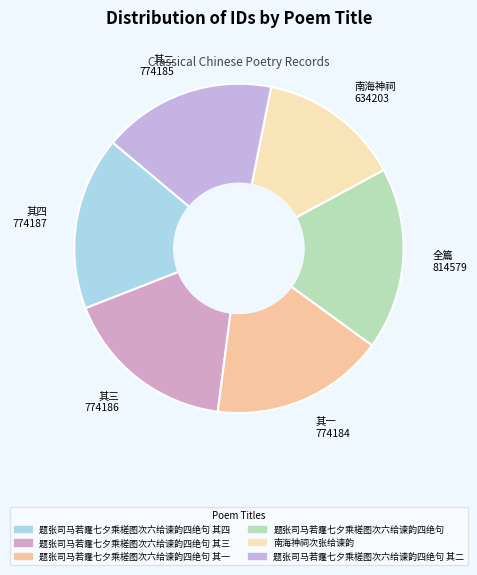

How many segments does this pie chart have?

6